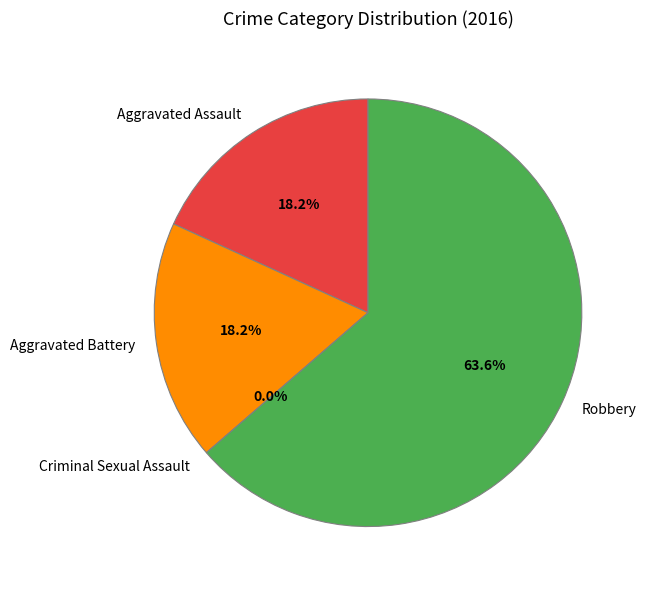

To the nearest percent, what portion does Aggravated Battery represent?

18%